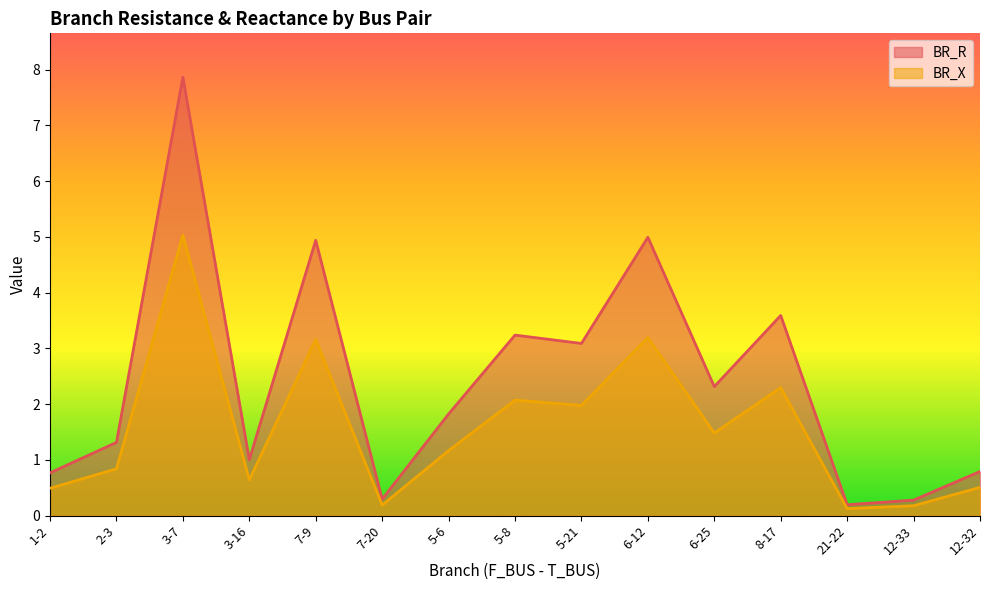

How many lines are shown in the chart?

2